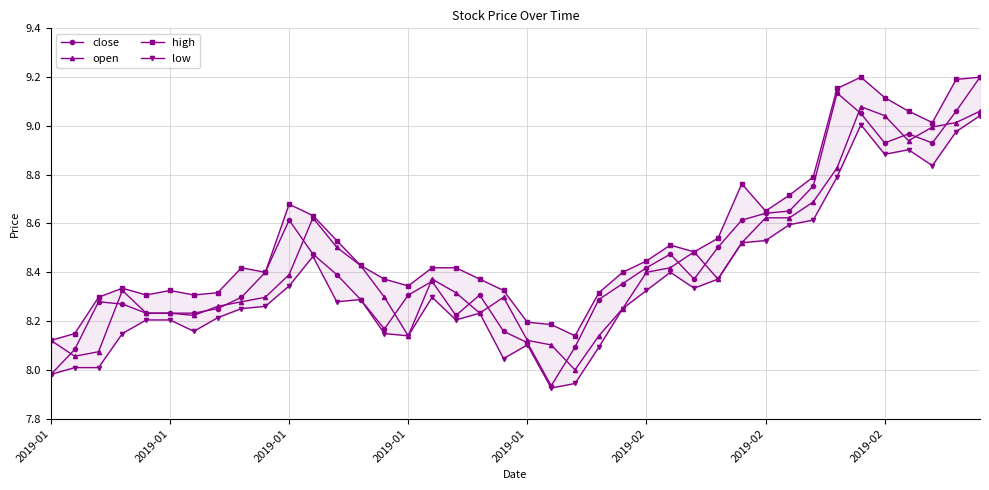

At which label does low reach its minimum?

21